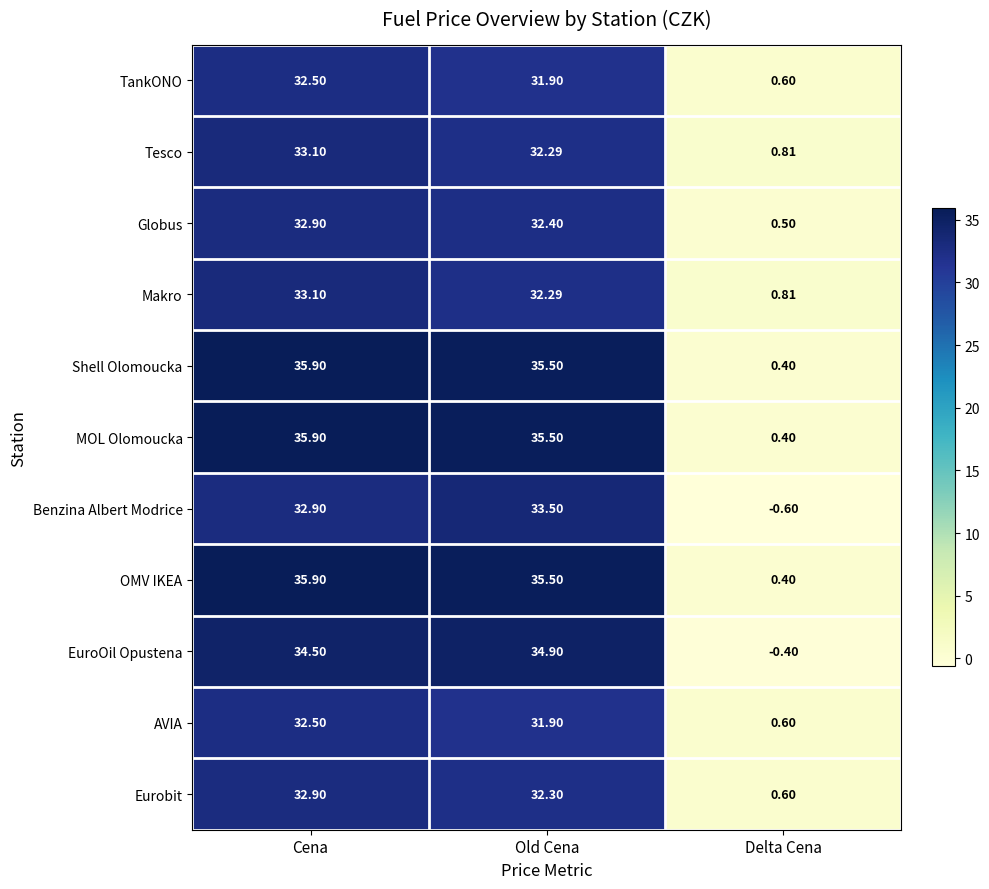

Where does the AVIA series first go above 31?

Cena